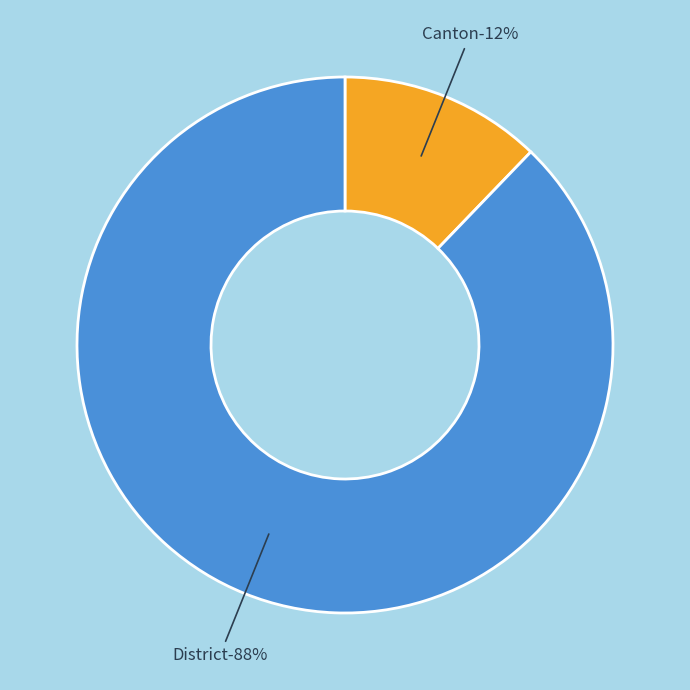

True or false: Canton accounts for 5% of the total.

False